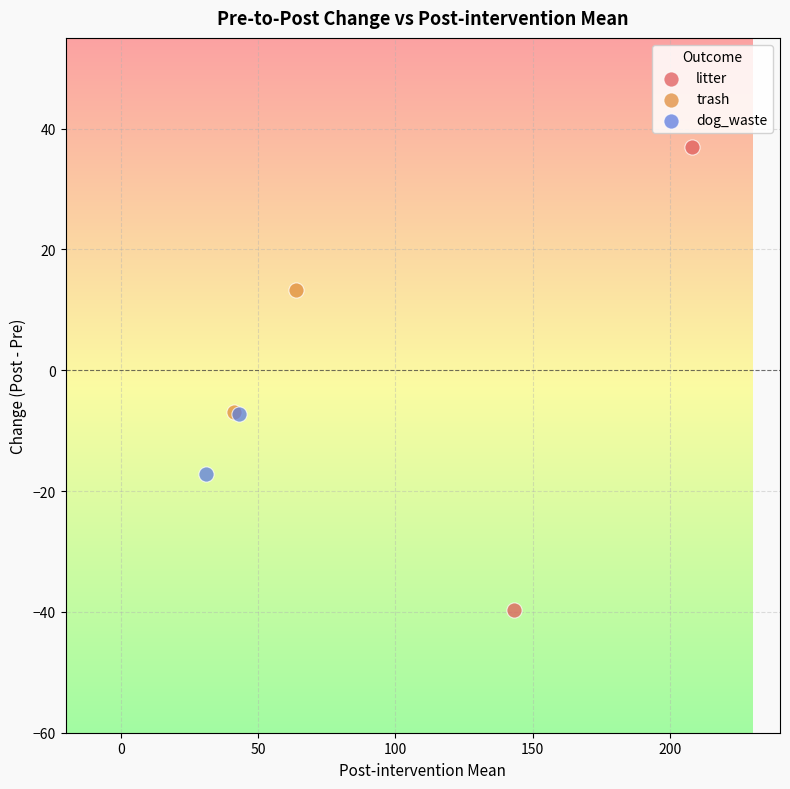

Which series contains the highest Y value?

litter